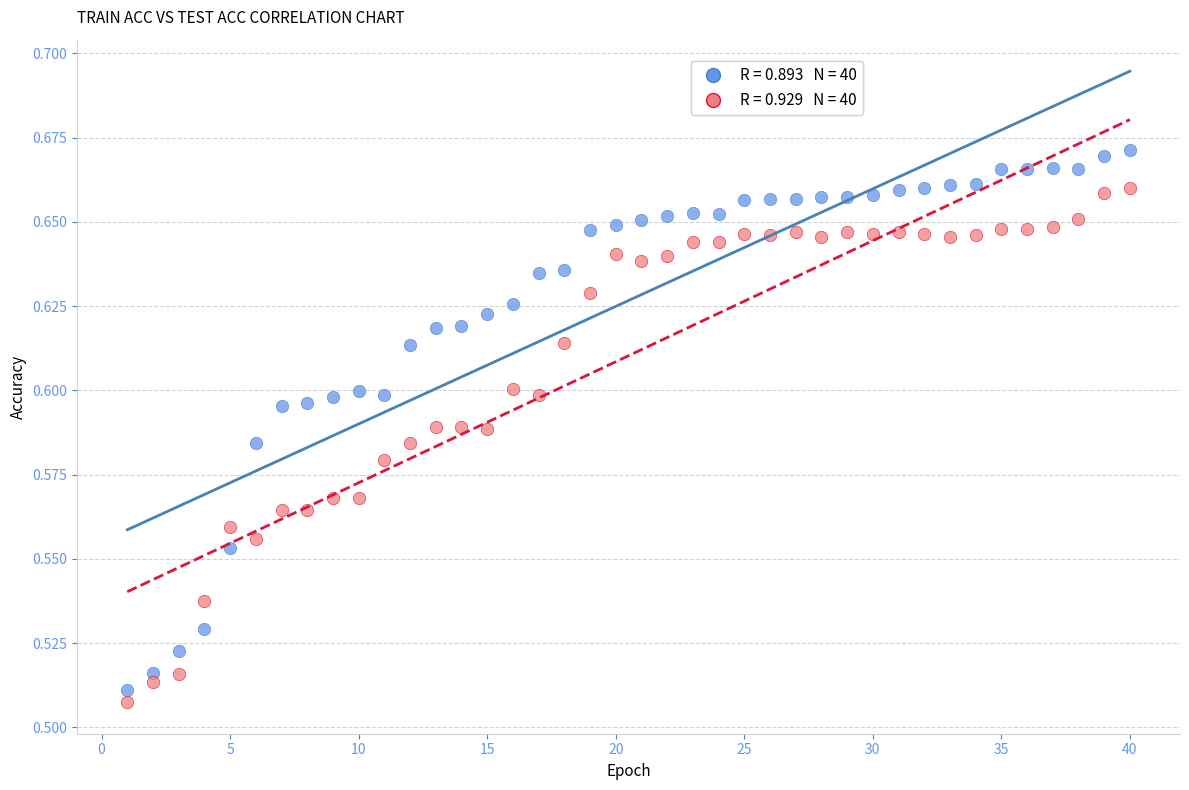

Across all data points, what is the range of X values (max minus min)?

39.0